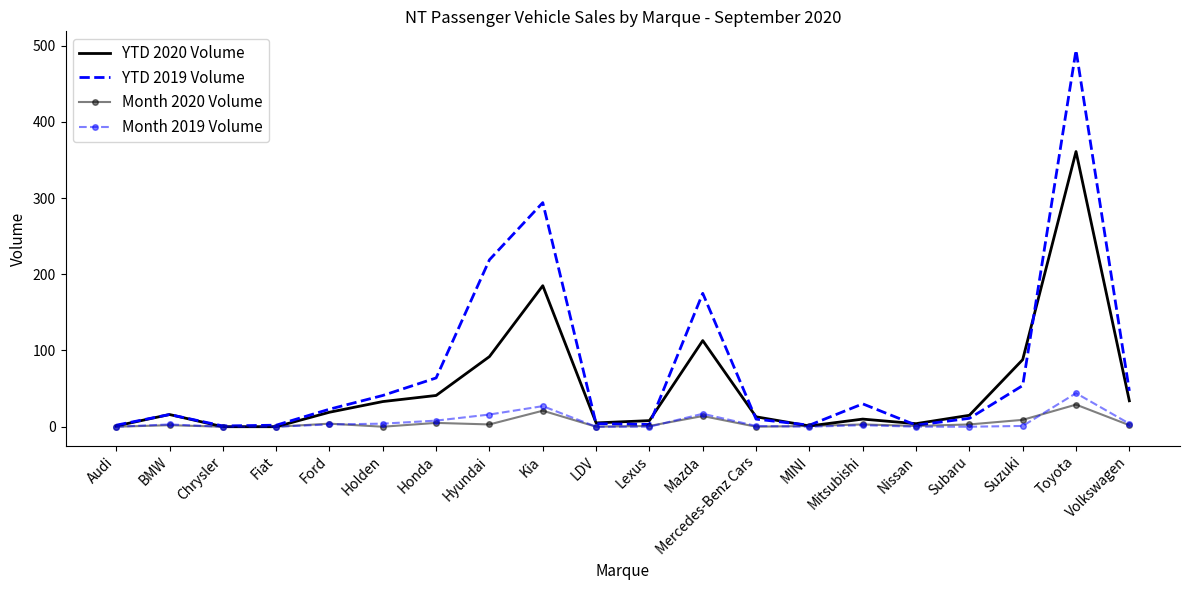

At which category is the sum across all series the highest?

Toyota